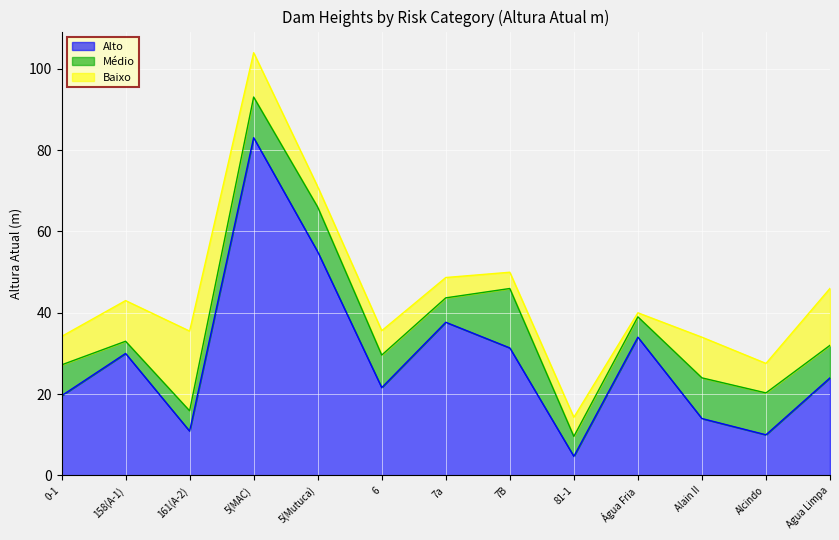

What is the difference between the highest and lowest values at 161(A-2)?

14.6